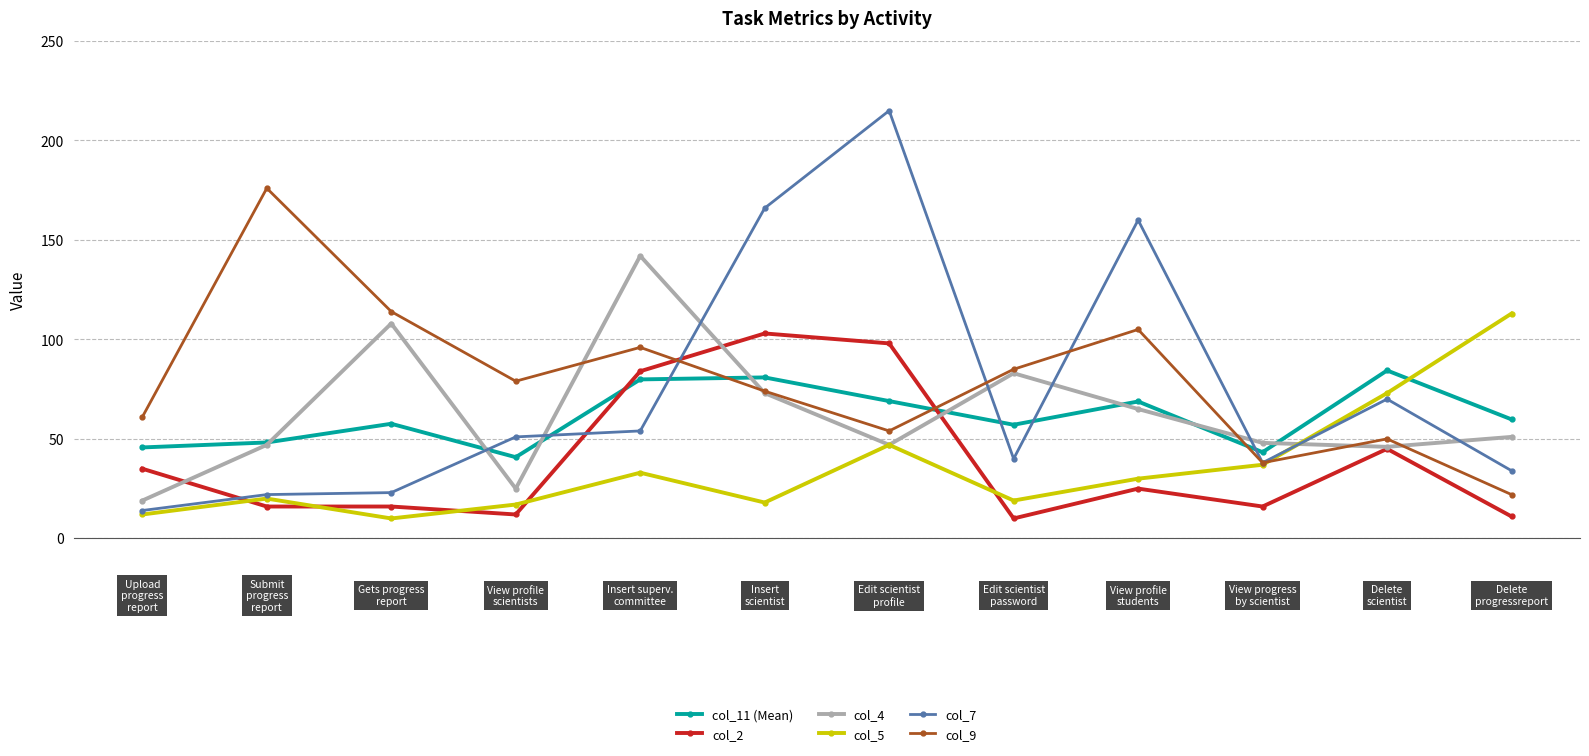

What is the smallest value displayed?

10.0